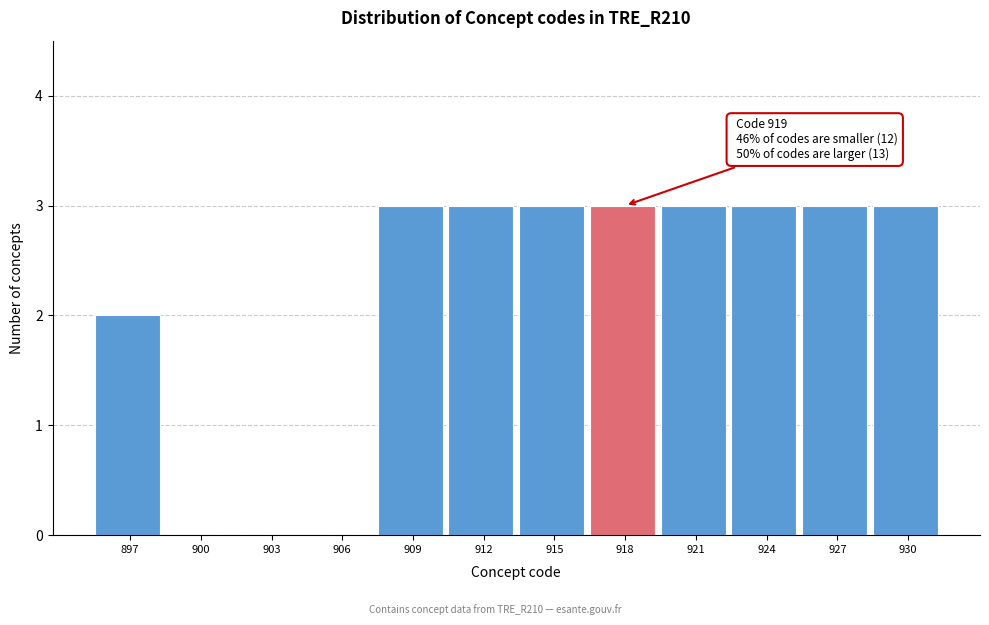

Reading left to right, what are all the values shown in this chart?

897=2	900=0	903=0	906=0	909=3	912=3	915=3	918=3	921=3	924=3	927=3	930=3